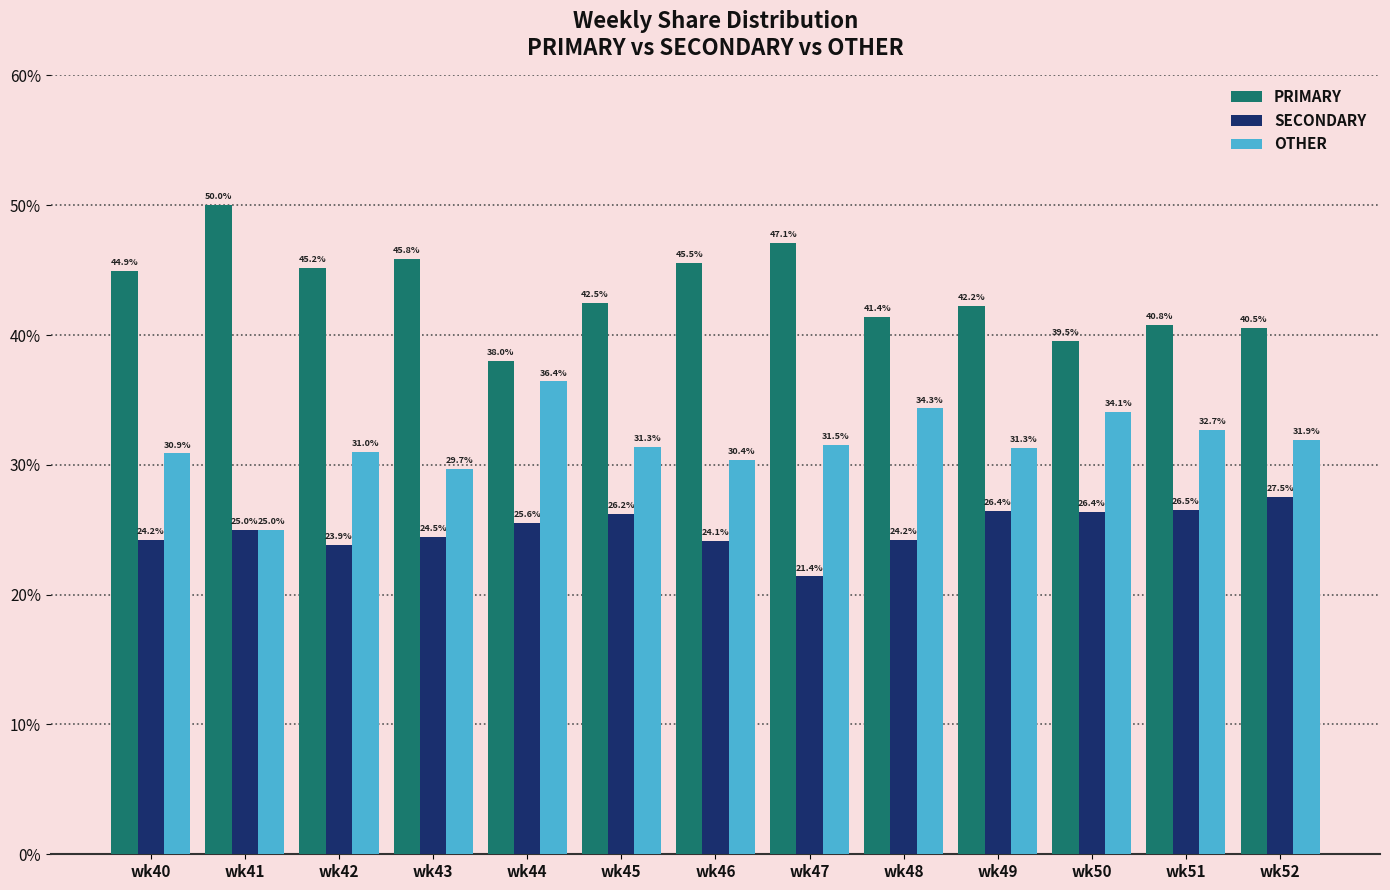

Reading left to right, extract all data points from this chart.

PRIMARY: wk40=44.9	wk41=50.0	wk42=45.2	wk43=45.8	wk44=38.0	wk45=42.5	wk46=45.5	wk47=47.1	wk48=41.4	wk49=42.2	wk50=39.5	wk51=40.8	wk52=40.5
SECONDARY: wk40=24.2	wk41=25.0	wk42=23.9	wk43=24.5	wk44=25.6	wk45=26.2	wk46=24.1	wk47=21.4	wk48=24.2	wk49=26.4	wk50=26.4	wk51=26.5	wk52=27.5
OTHER: wk40=30.9	wk41=25.0	wk42=31.0	wk43=29.7	wk44=36.4	wk45=31.3	wk46=30.4	wk47=31.5	wk48=34.3	wk49=31.3	wk50=34.1	wk51=32.7	wk52=31.9